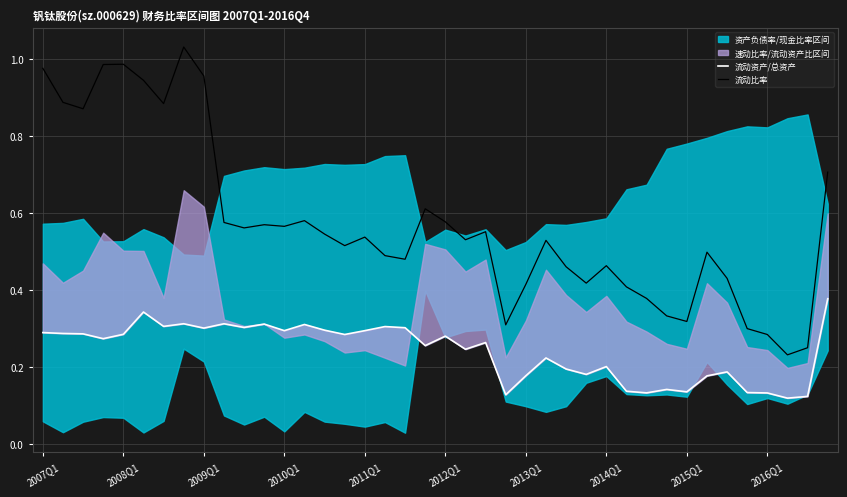

True or false: 流动资产/总资产 has more than 2 interior local peaks.

True